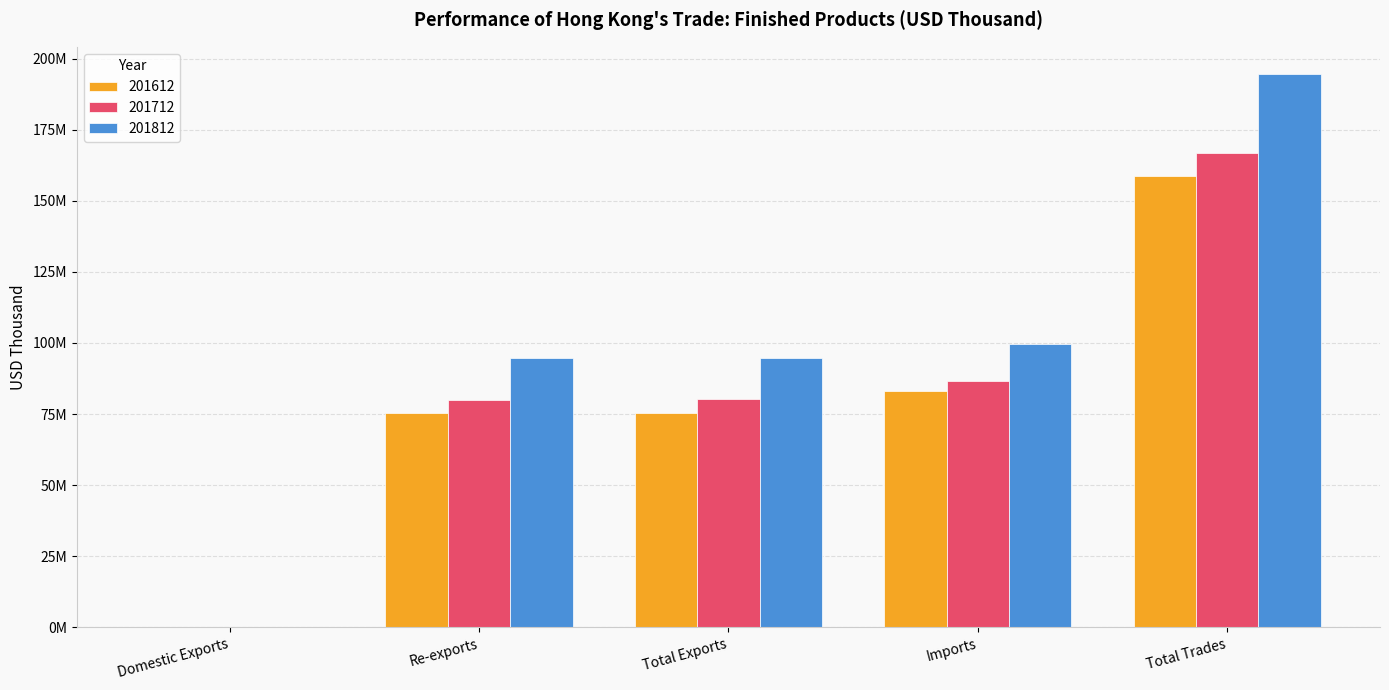

Reading left to right, what are all the values shown in this chart?

201612: Domestic Exports=67317.1	Re-exports=75345514.5	Total Exports=75412831.6	Imports=83147371.5	Total Trades=158560203.1
201712: Domestic Exports=68762.4	Re-exports=80102920.1	Total Exports=80171682.5	Imports=86542134.2	Total Trades=166713816.6
201812: Domestic Exports=67441.3	Re-exports=94607964.2	Total Exports=94675405.5	Imports=99744662.6	Total Trades=194420068.0